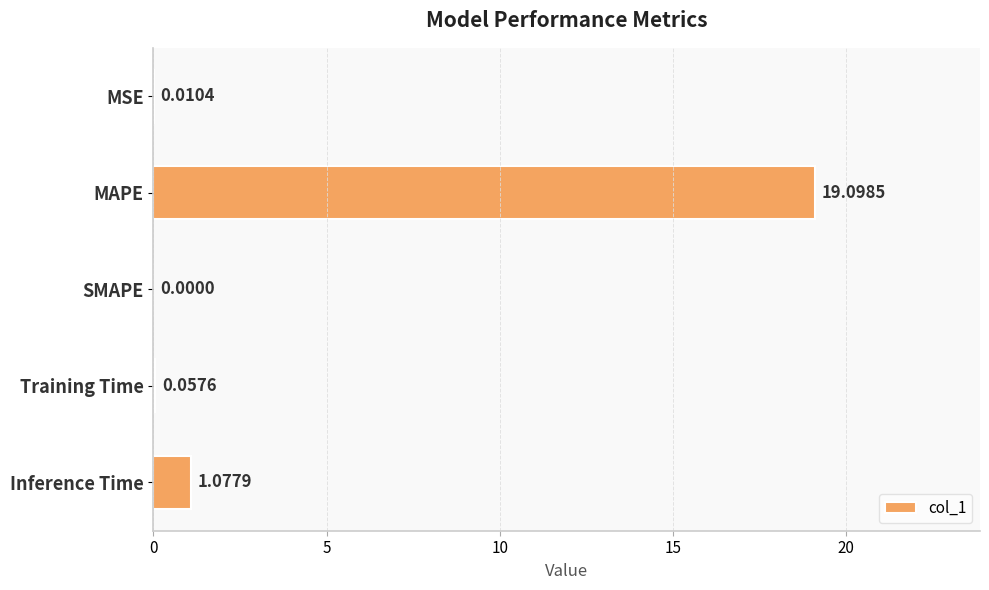

Are the bars horizontal?

Yes